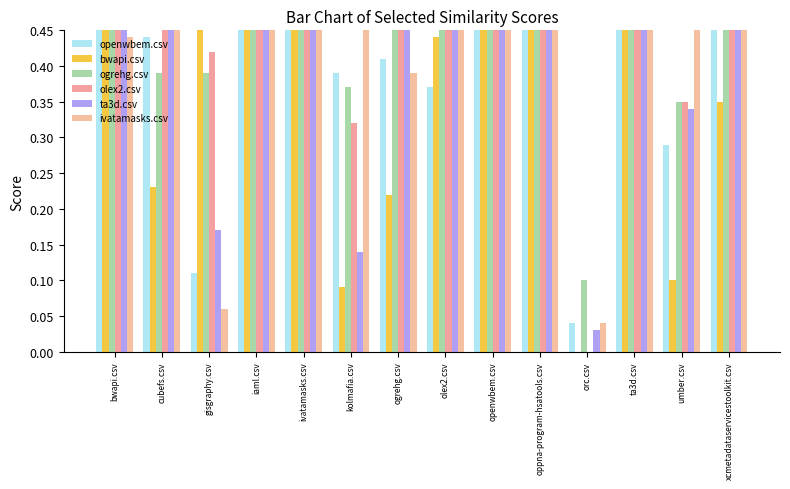

What is the difference between the bwapi.csv values at iaml.csv and openwbem.csv?

0.3